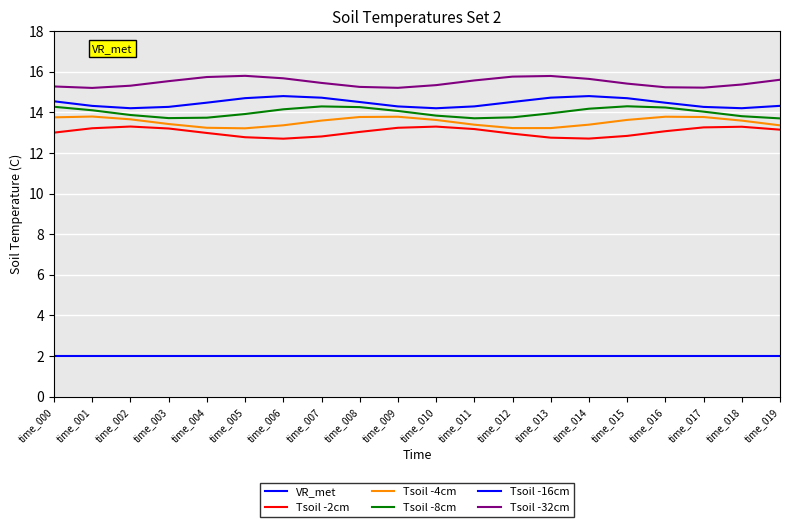

How many lines are shown in the chart?

6